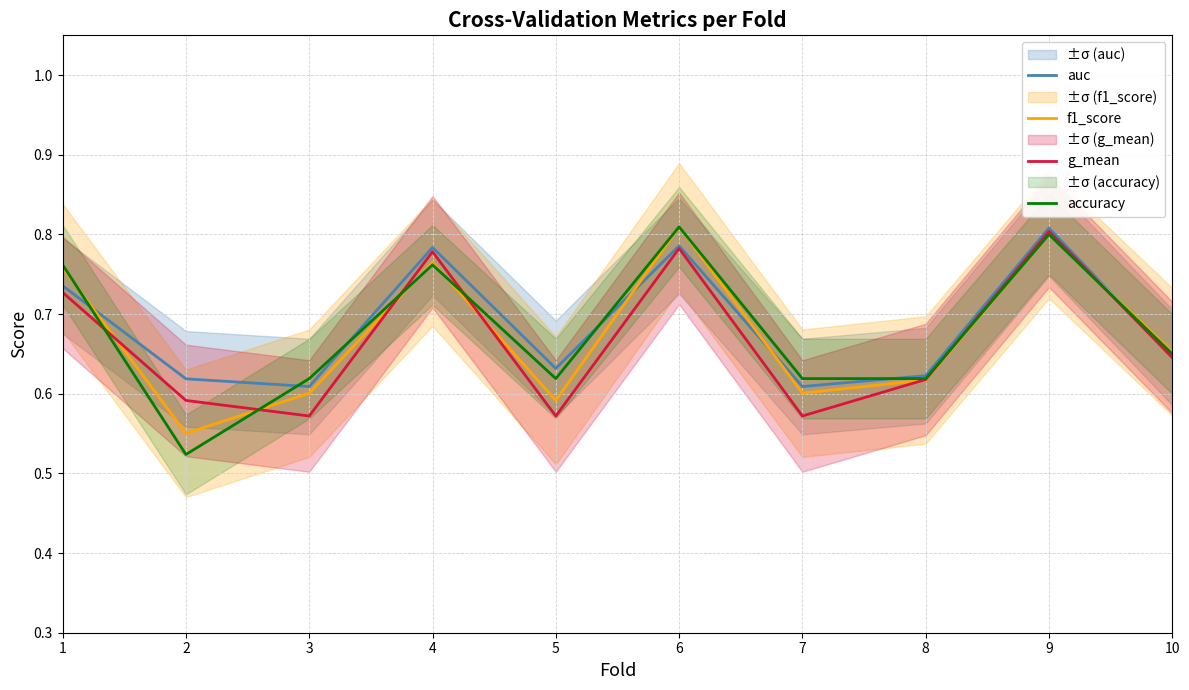

True or false: auc has a value of 0.8 at 9.

True